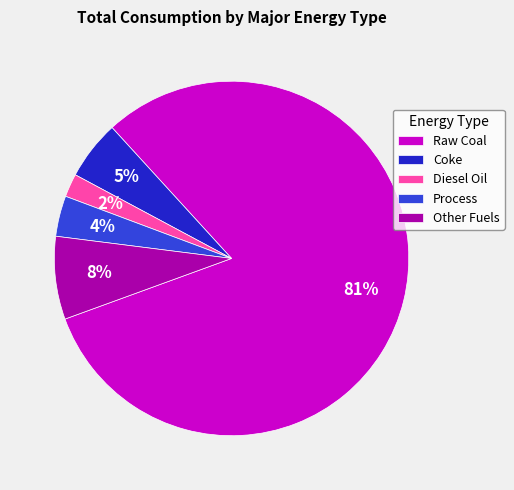

Does Coke account for over 50% of the chart?

No